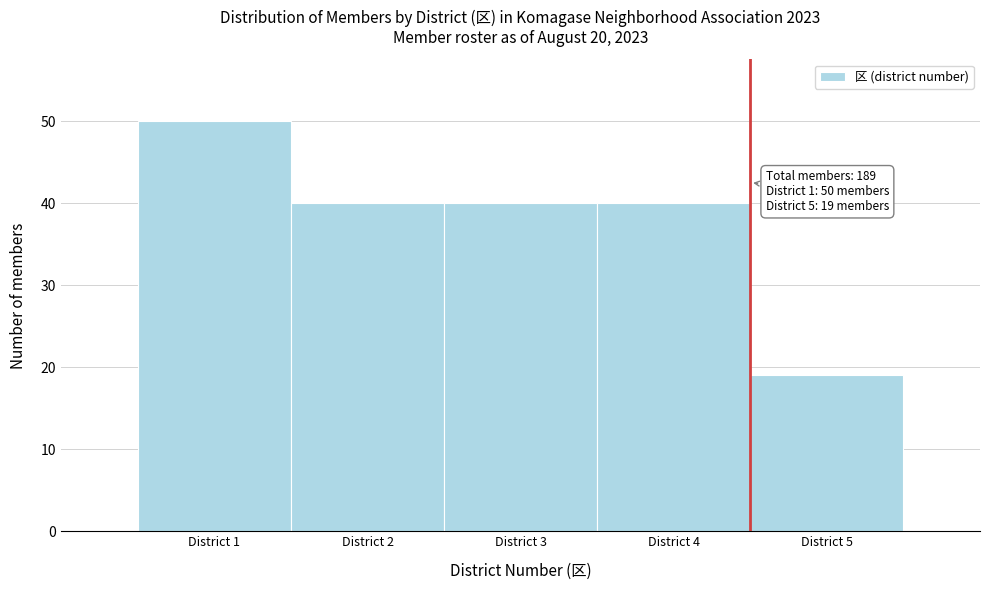

Which range on the x-axis has the tallest bar?

0.5 to 1.5